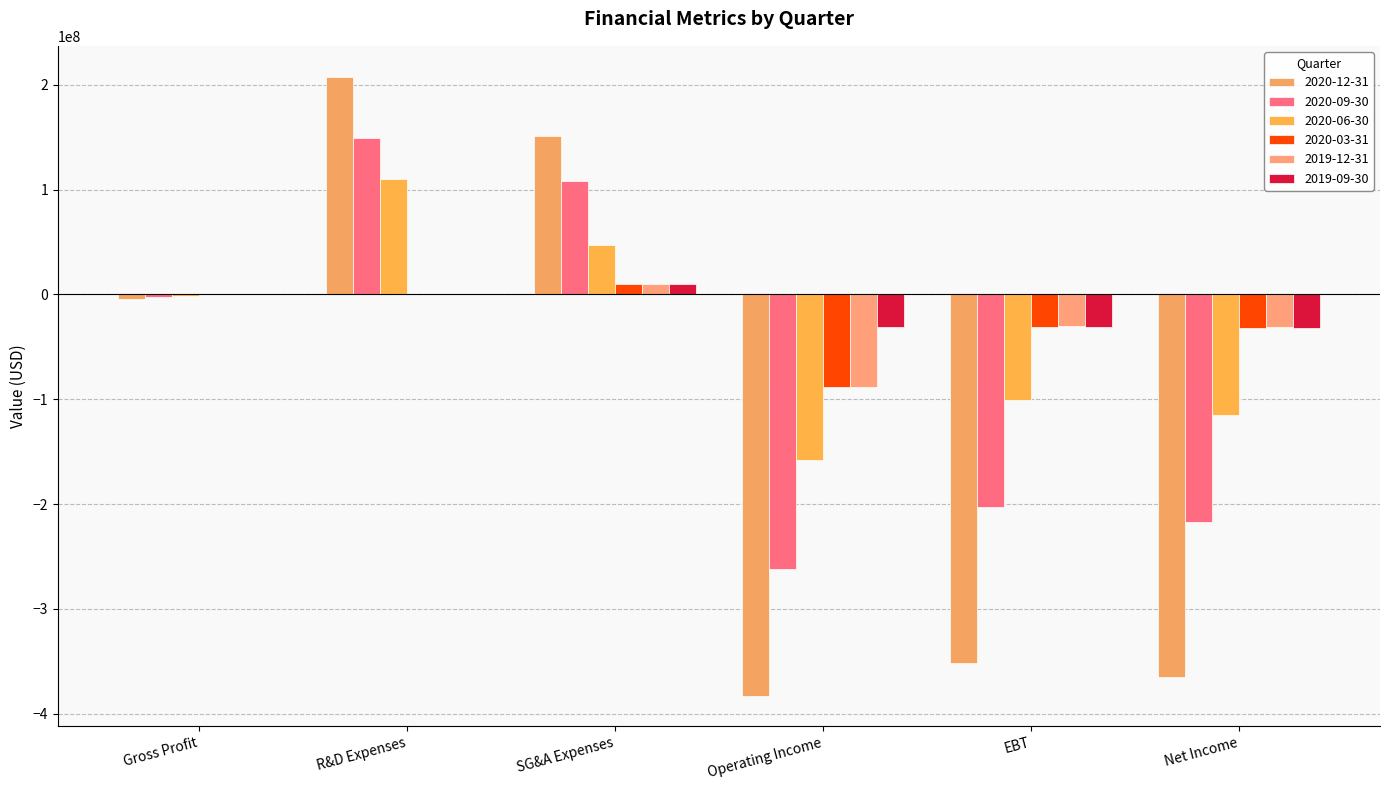

Does the chart contain stacked bars?

No